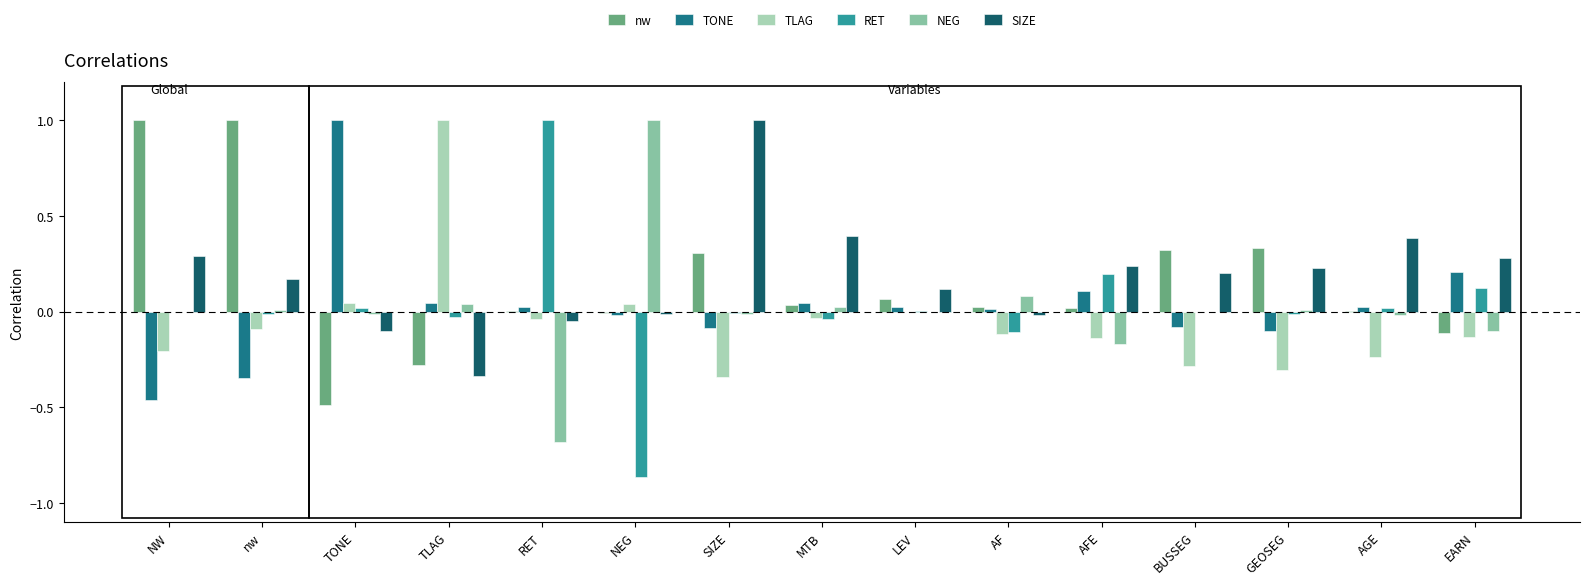

At which category is the sum across all series the highest?

SIZE